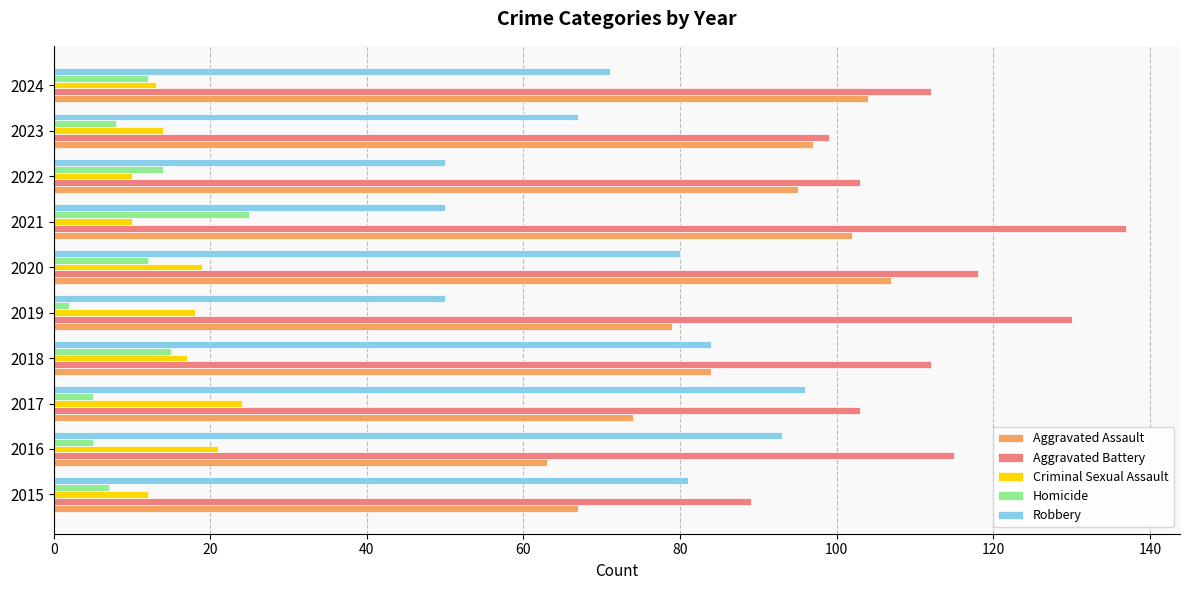

The Criminal Sexual Assault series shows 23 at 2023. True or false?

False